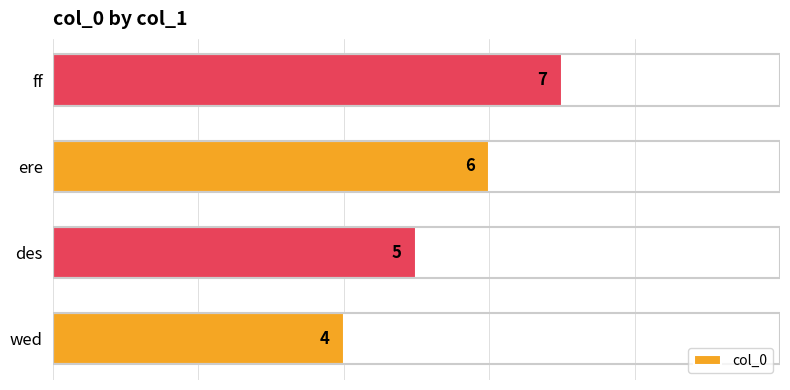

Is it true that the value at ere is 6?

True